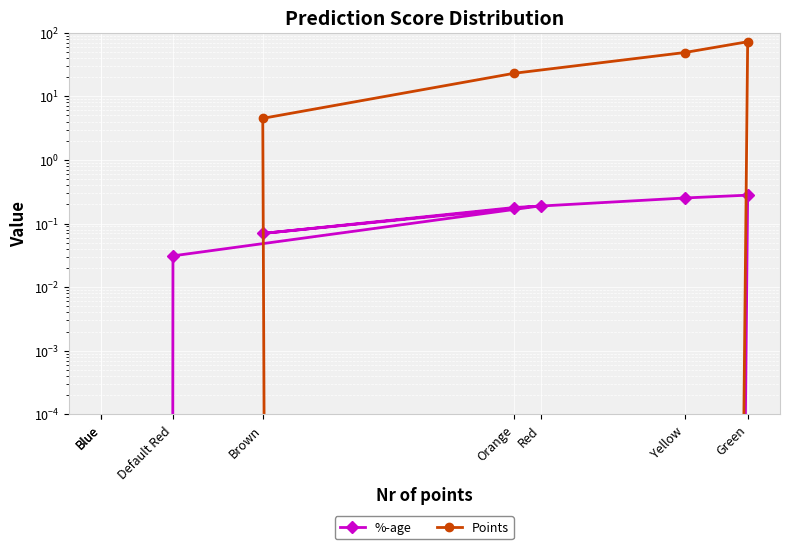

How many values in the Points series exceed 4?

4